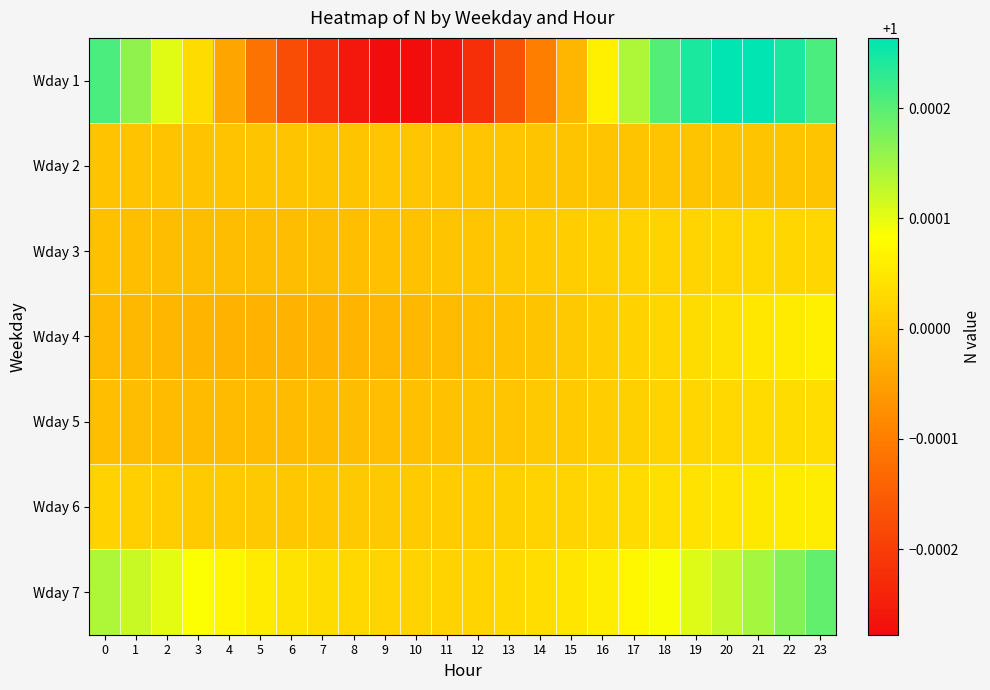

What is the minimum value shown in the chart?

1.0